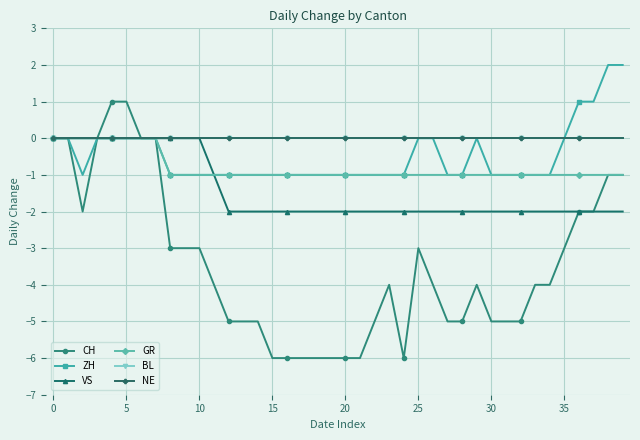

Is this an area chart (filled region under the line)?

No